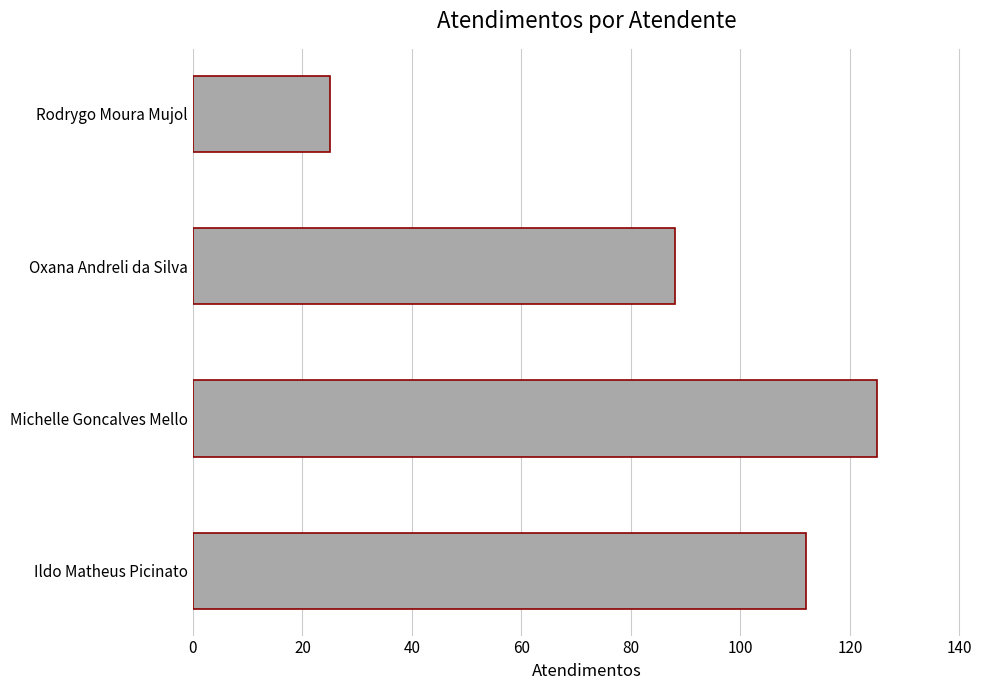

List the labels in order of value, smallest first.

Rodrygo Moura Mujol, Oxana Andreli da Silva, Ildo Matheus Picinato, Michelle Goncalves Mello